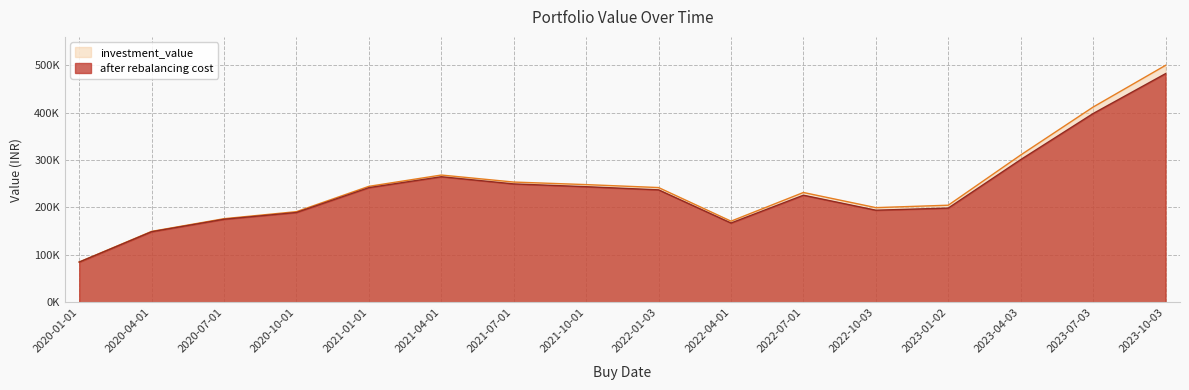

True or false: investment_value has a value of 164355.4 at 2023-10-03.

False